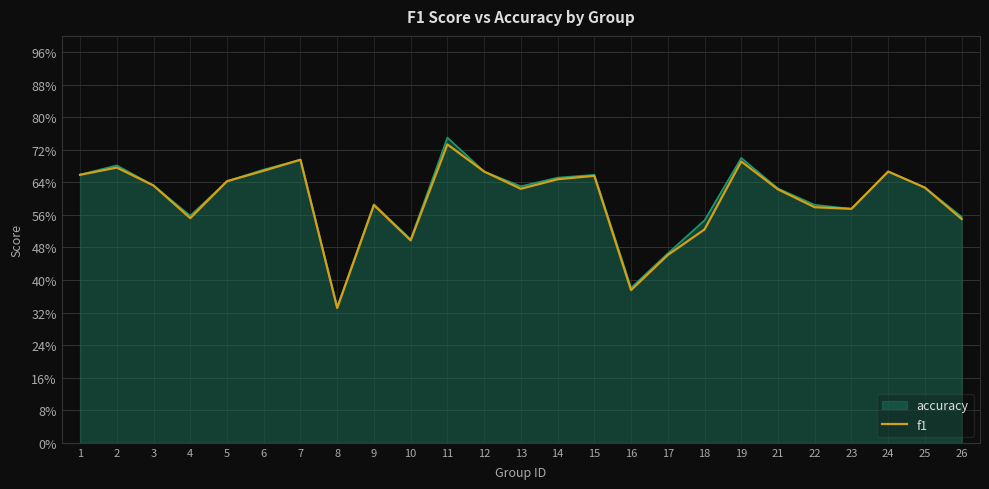

Does the chart display data point markers on the line(s)?

No